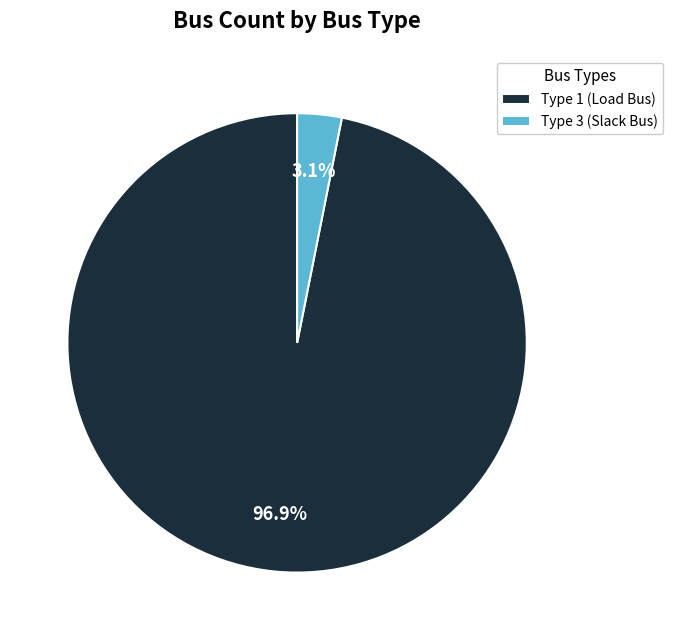

Combined, do Type 1 (Load Bus) and Type 3 (Slack Bus) account for over 50%?

Yes